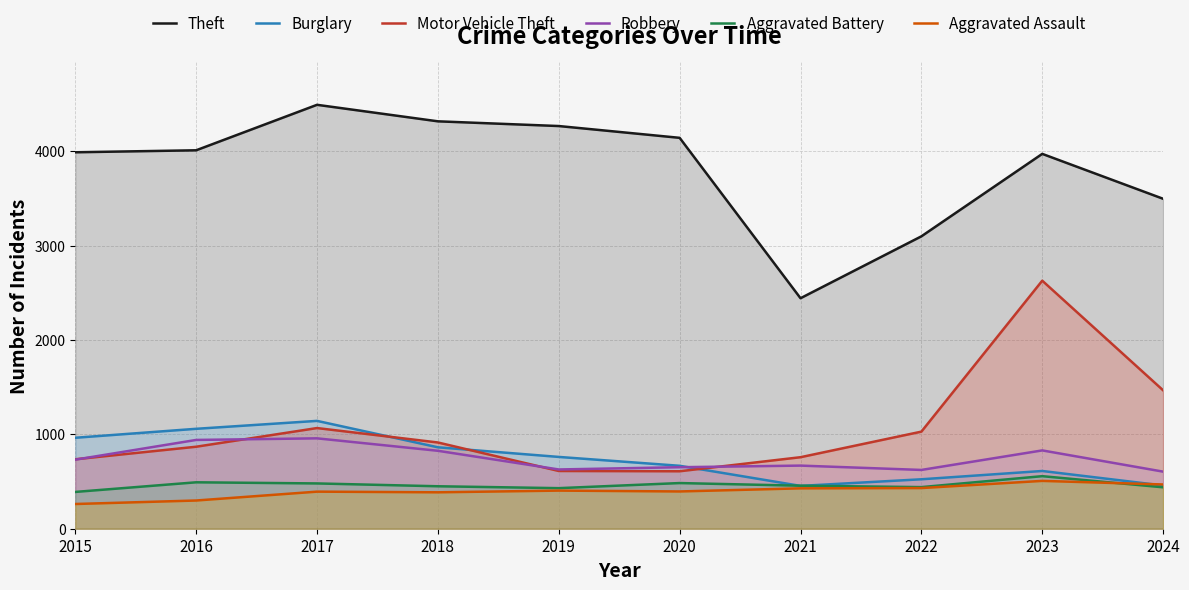

True or false: Theft has a value of 4011 at 2016.

True